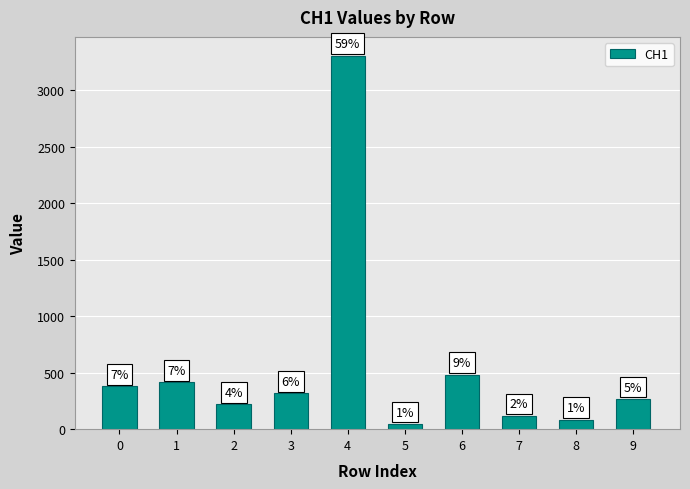

Between 7 and 3, which is larger?

3